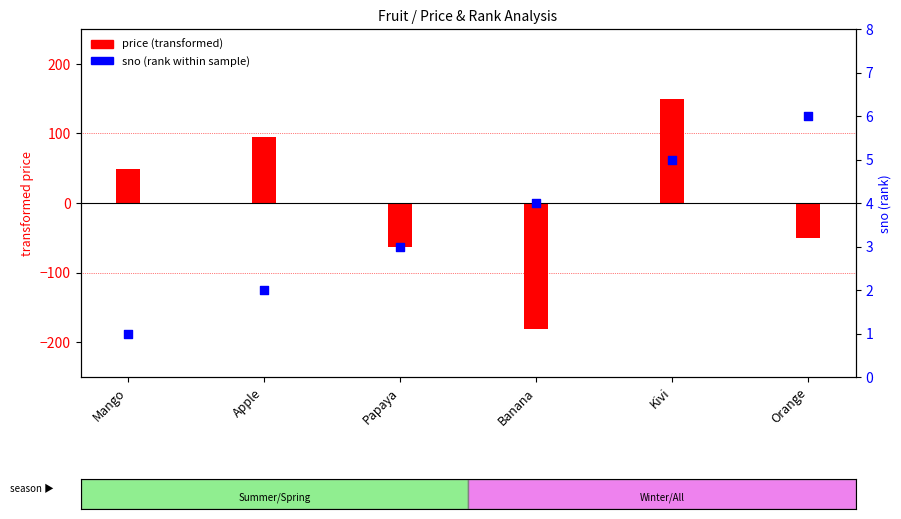

Which series contains the lowest Y value?

price (transformed)